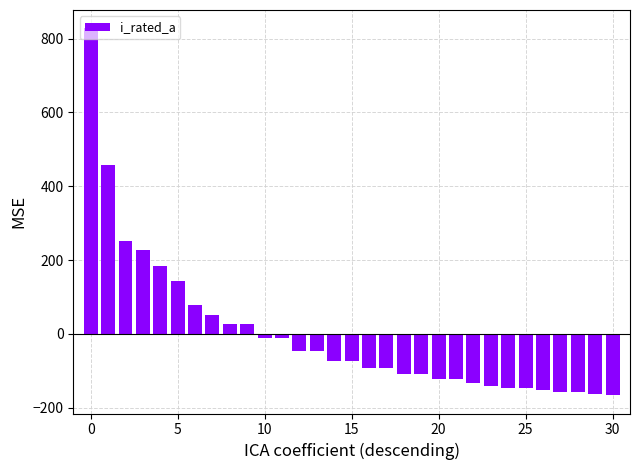

What is the difference between the maximum and second lowest values?

990.0